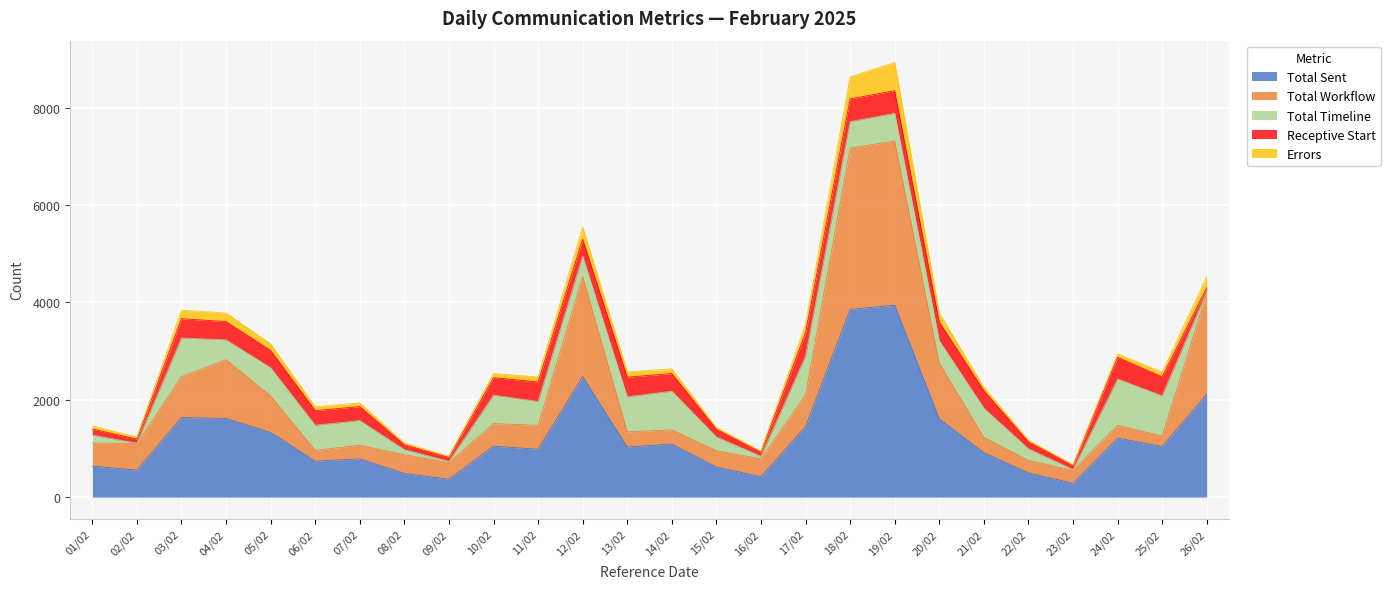

True or false: Errors and Total Workflow cross at least once.

False